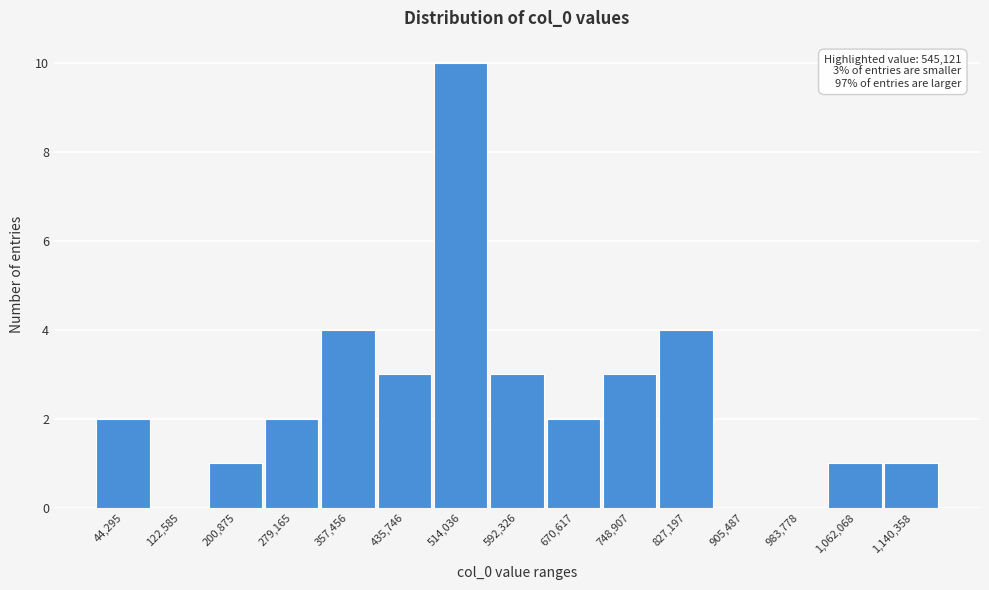

Reading left to right, transcribe all the data shown in this chart.

44,295=2	122,585=0	200,875=1	279,165=2	357,456=4	435,746=3	514,036=10	592,326=3	670,617=2	748,907=3	827,197=4	905,487=0	983,778=0	1,062,068=1	1,140,358=1